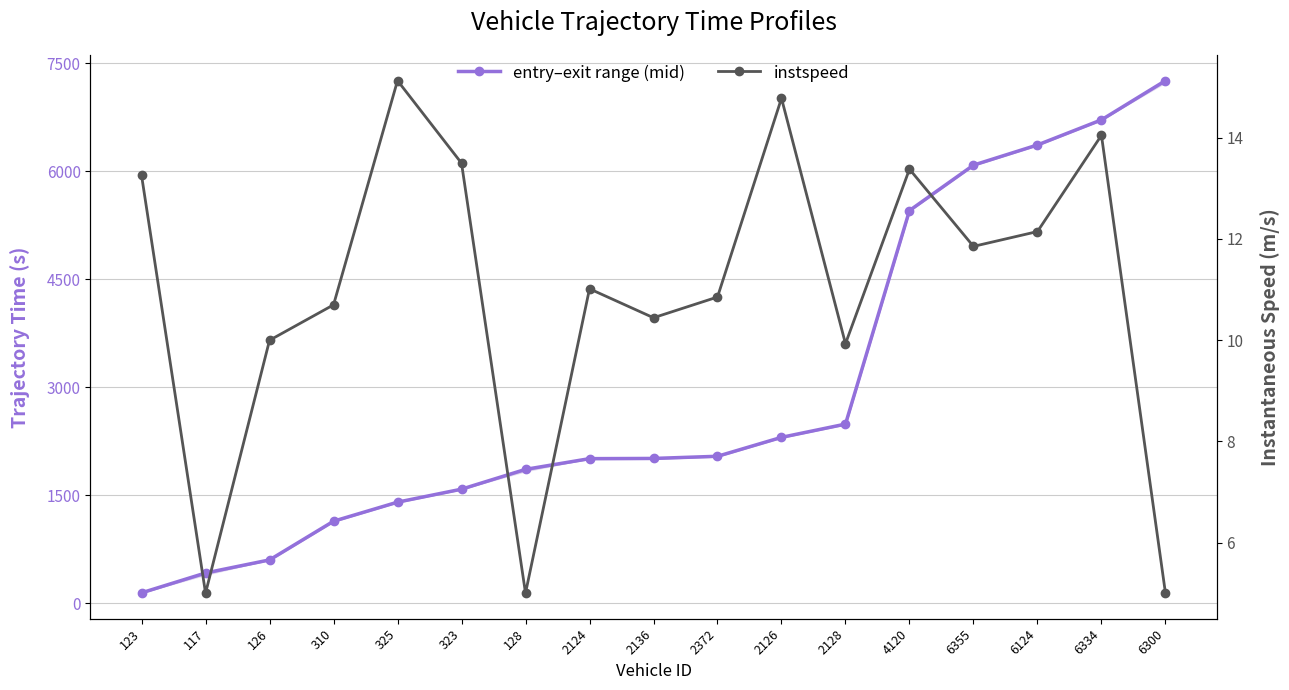

What is the value of the instspeed point at the 14th from the left?

11.9